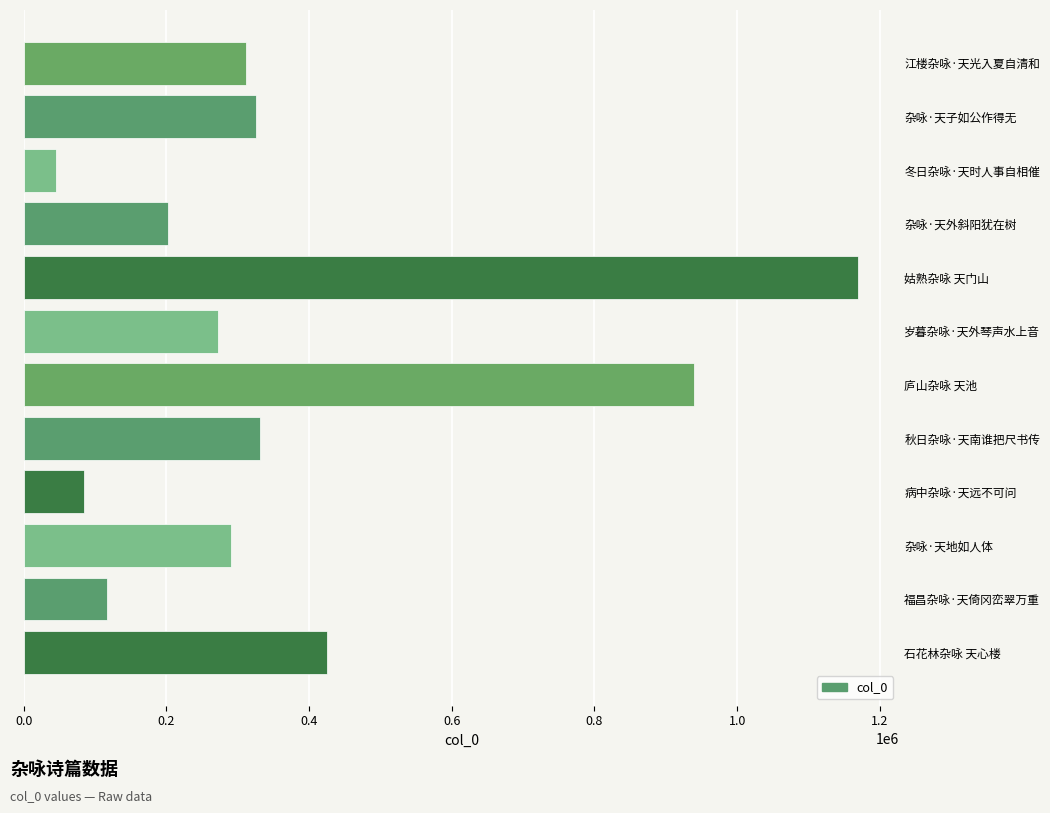

What is the sum of all values?

4512747